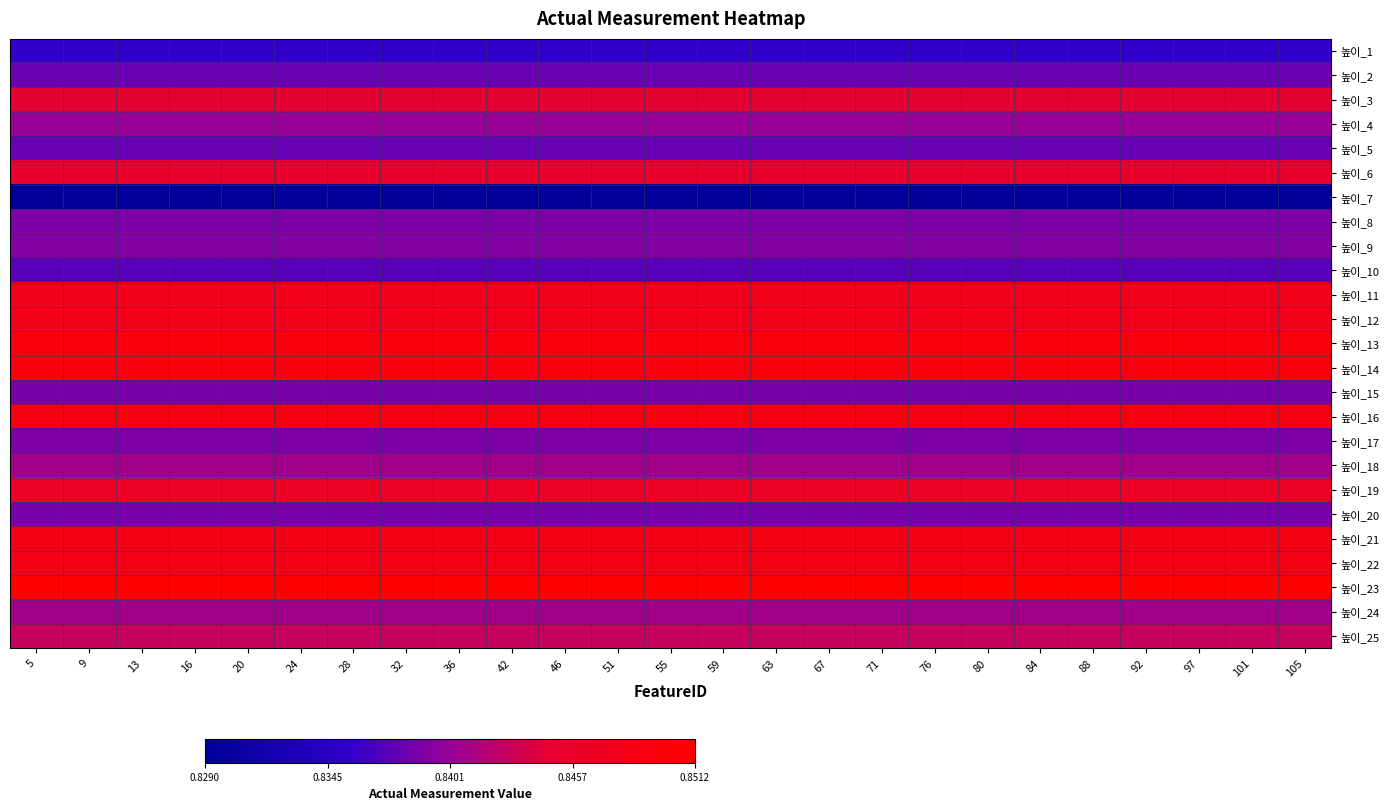

At which category is the sum across all series the highest?

5